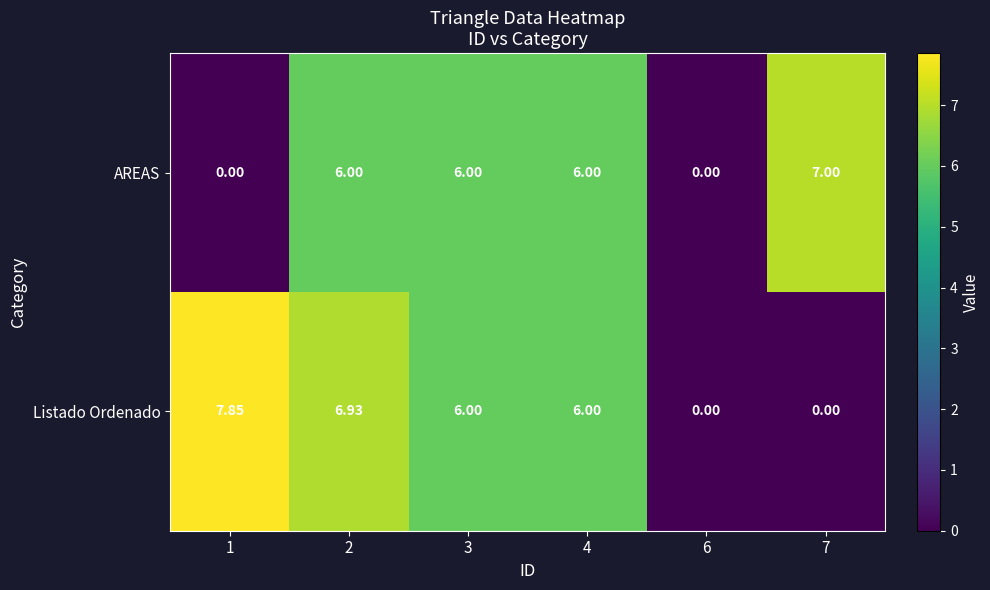

Which series has the widest spread of values?

Listado Ordenado